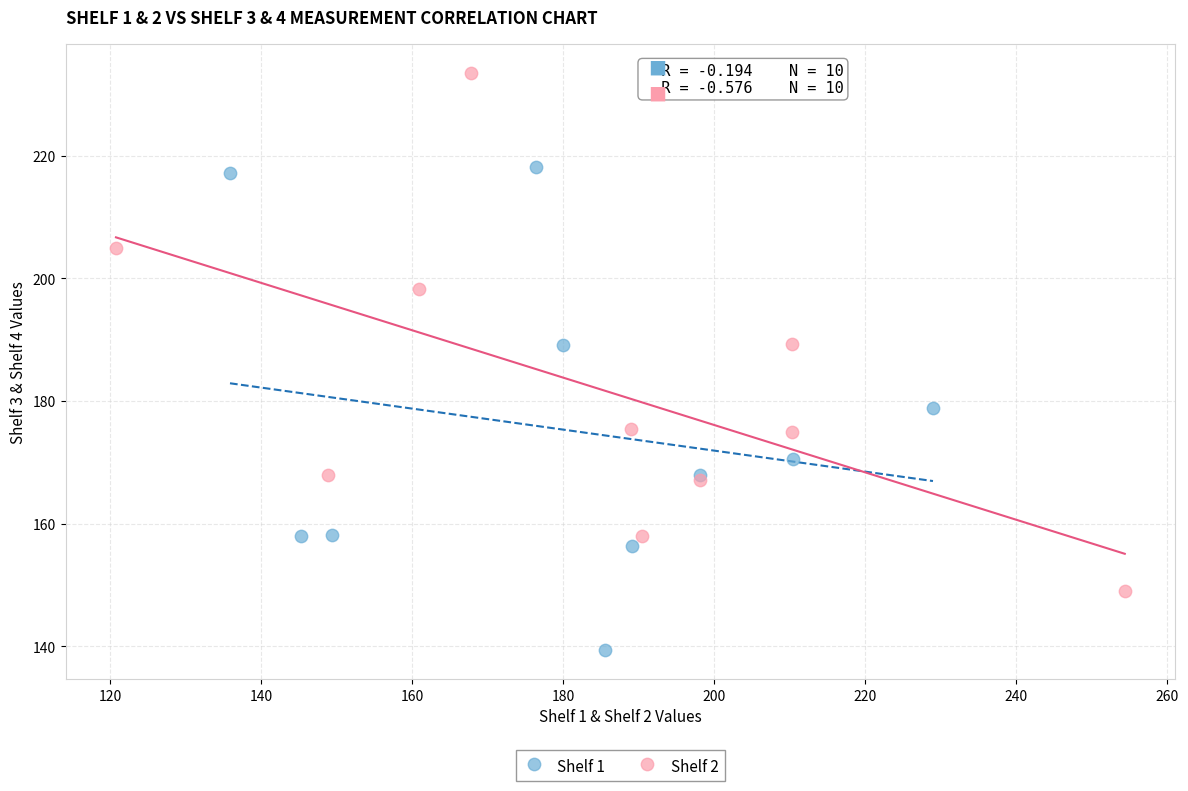

Which series reaches the minimum Y coordinate?

Shelf 1